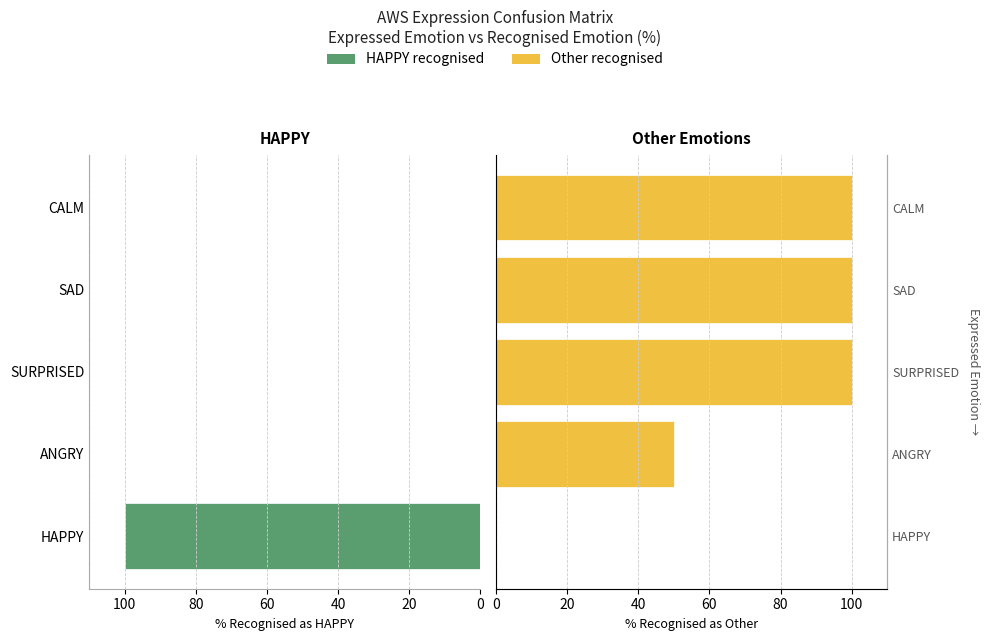

Which series has the widest spread of values?

HAPPY recognised